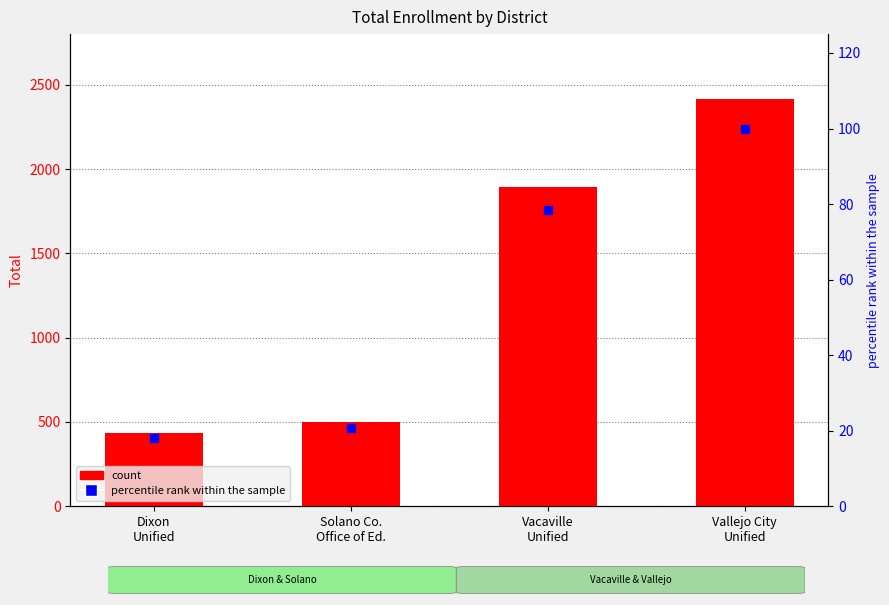

At which category is the sum across all series the highest?

Vallejo City
Unified